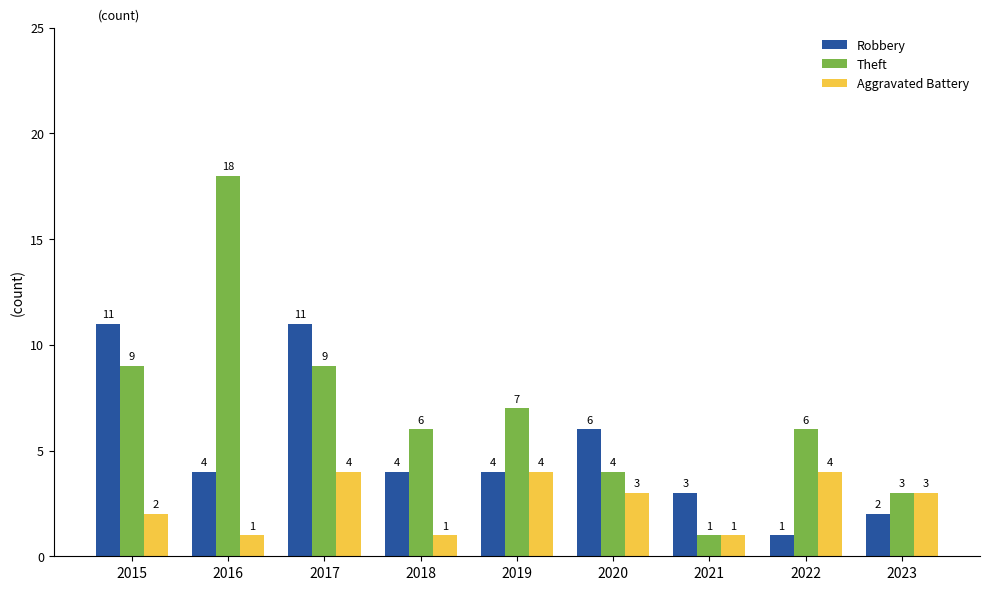

Which label corresponds to the largest value in the chart?

2016